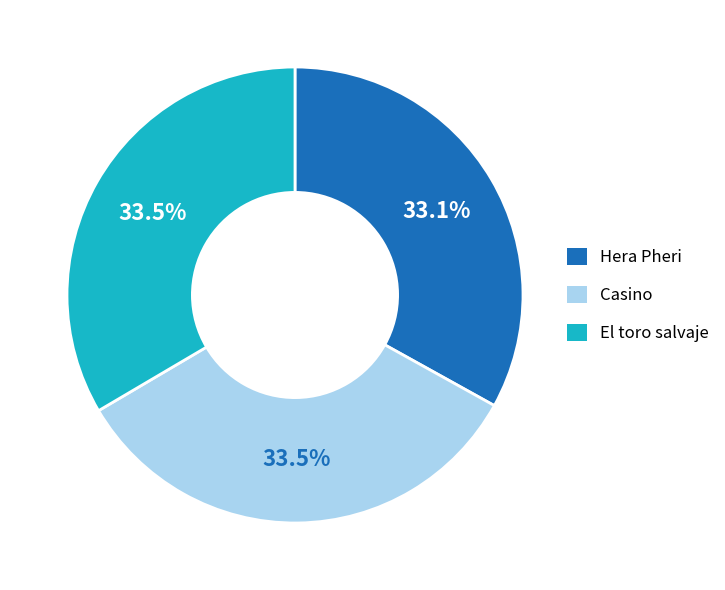

How many segments does this pie chart have?

3